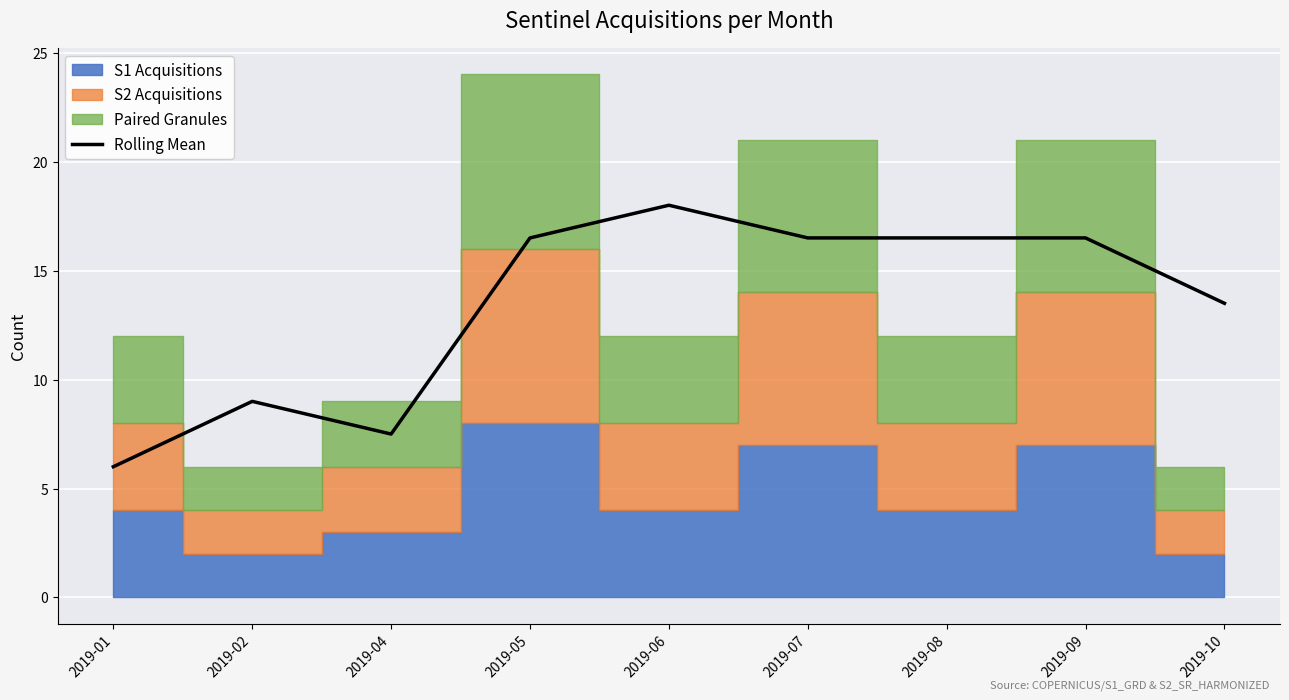

What is the change in value from 2019-04 to 2019-10?

+6.0